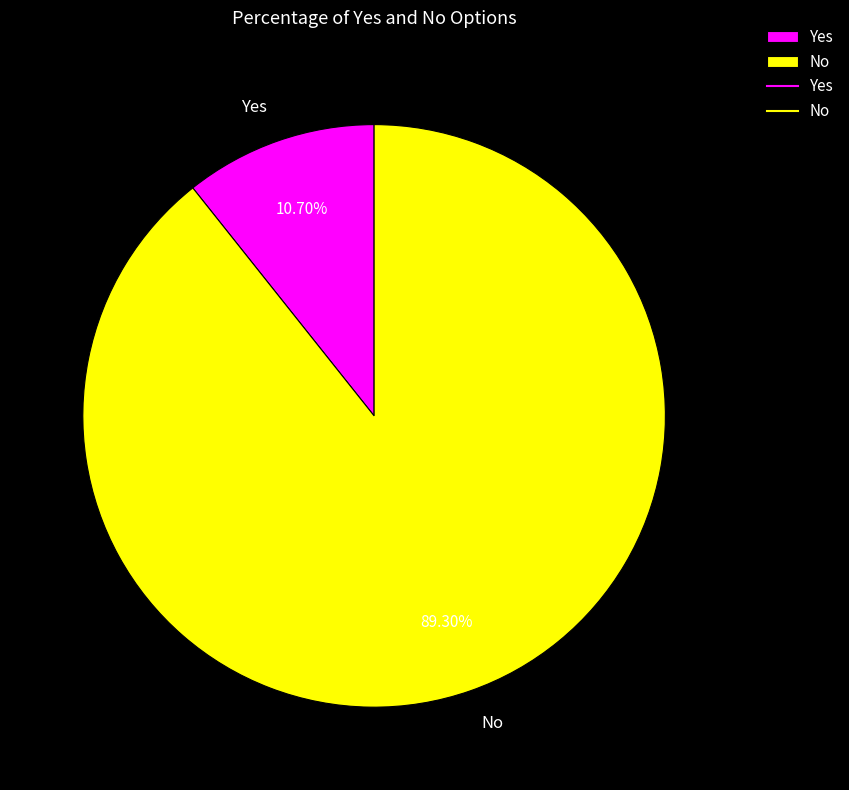

Is there any slice that represents more than half of the pie?

Yes